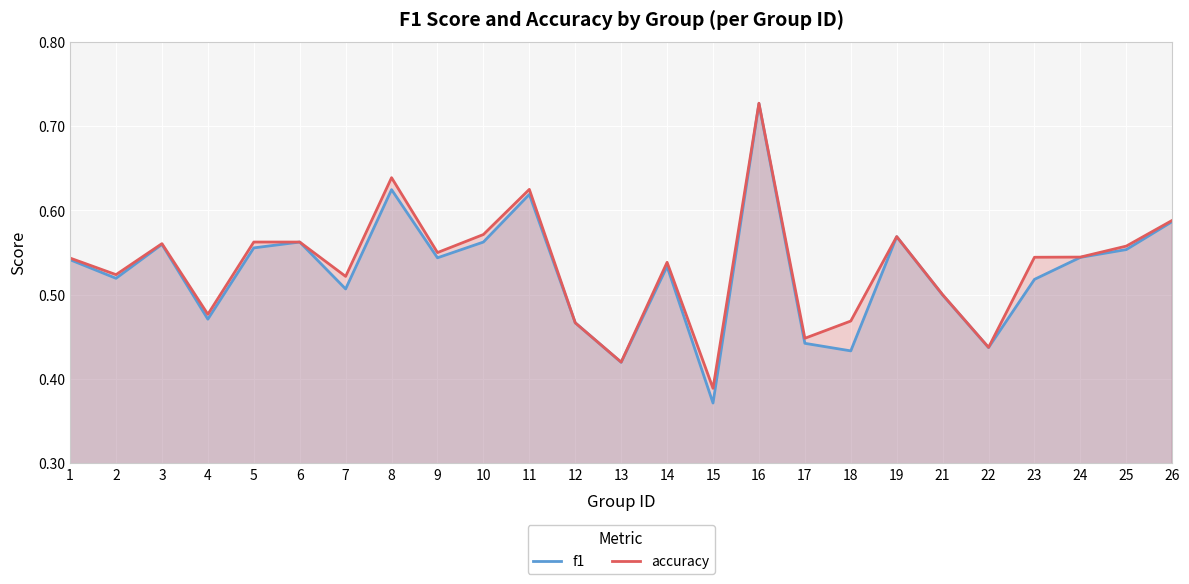

What is the maximum value shown in the chart?

0.7